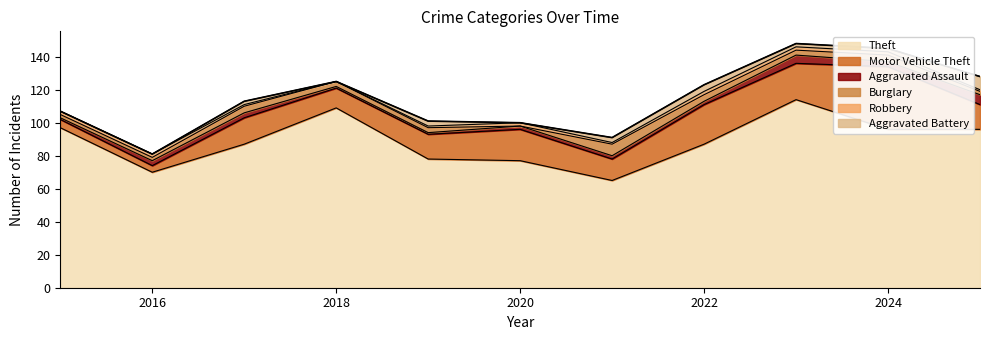

Where do Aggravated Battery and Aggravated Assault first cross each other?

2018 and 2019